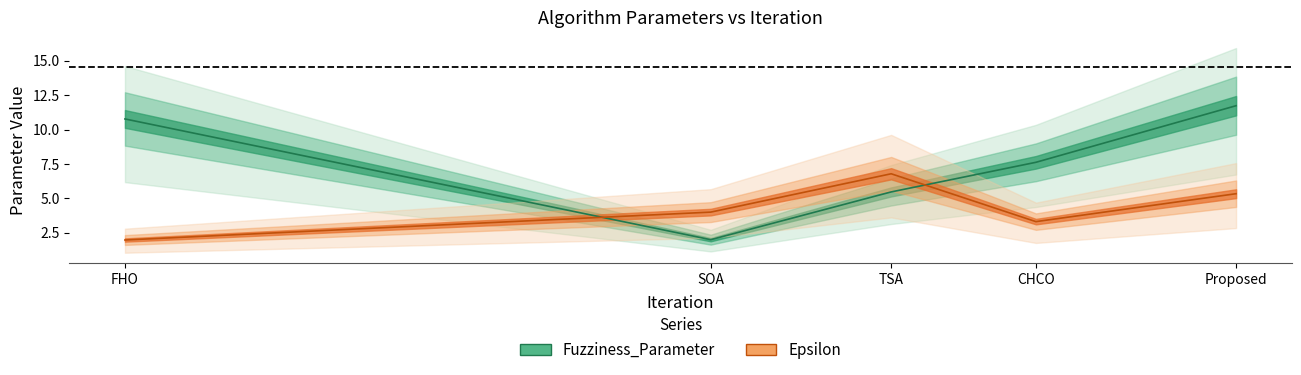

Which series ends up on top after the final intersection of Epsilon and Fuzziness_Parameter?

Fuzziness_Parameter